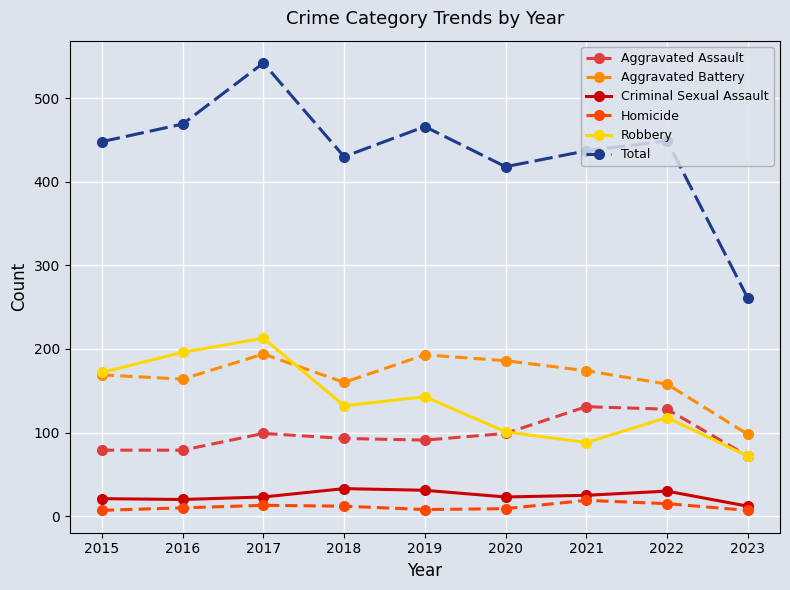

The value of Robbery at 2016 is 196. True or false?

True